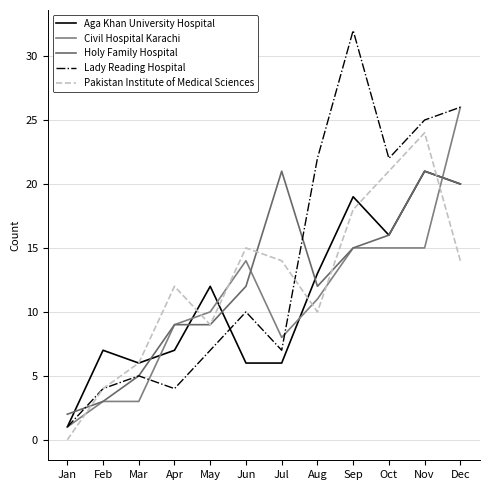

How many times do Lady Reading Hospital and Aga Khan University Hospital cross each other?

1